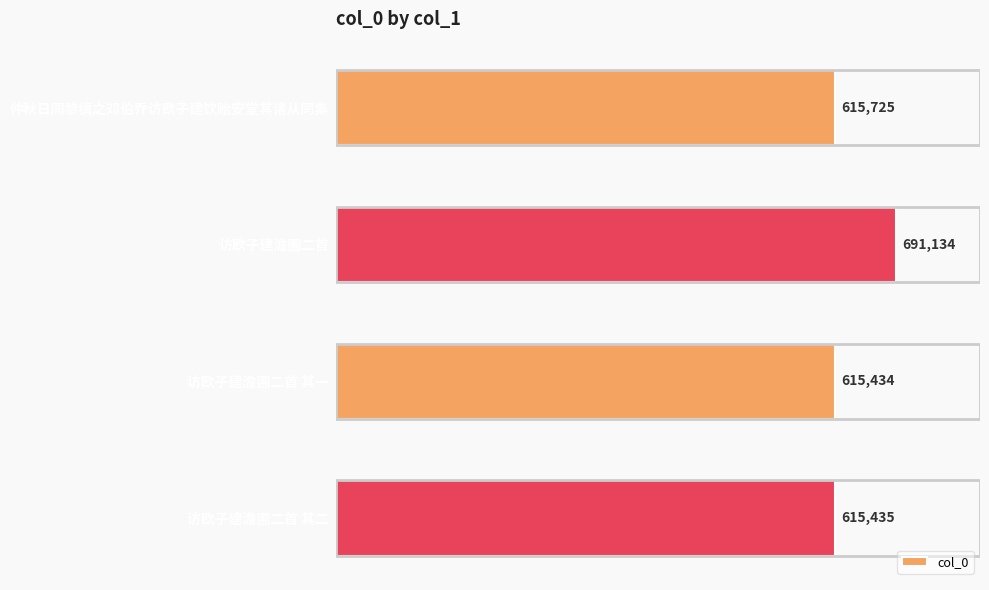

Which has a higher value, 访欧子建澹圃二首 or 仲秋日同黎缜之邓伯乔访欧子建饮贻安堂其诸从同集?

访欧子建澹圃二首